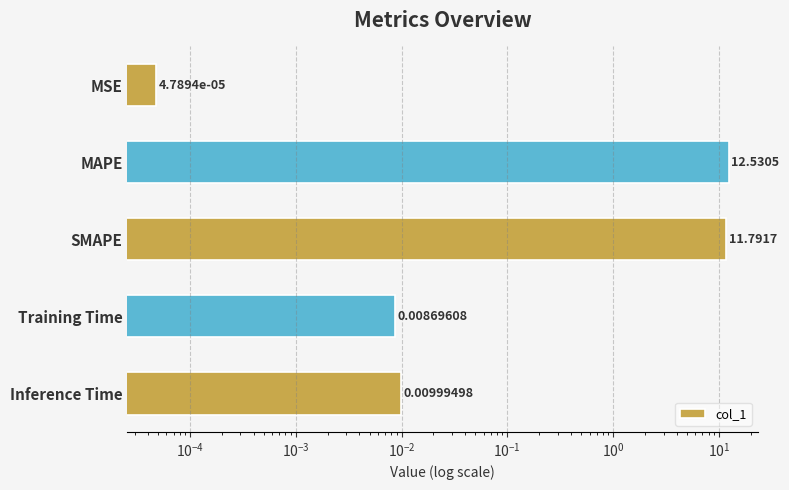

The chart shows a value of 0.0 at Inference Time. True or false?

False